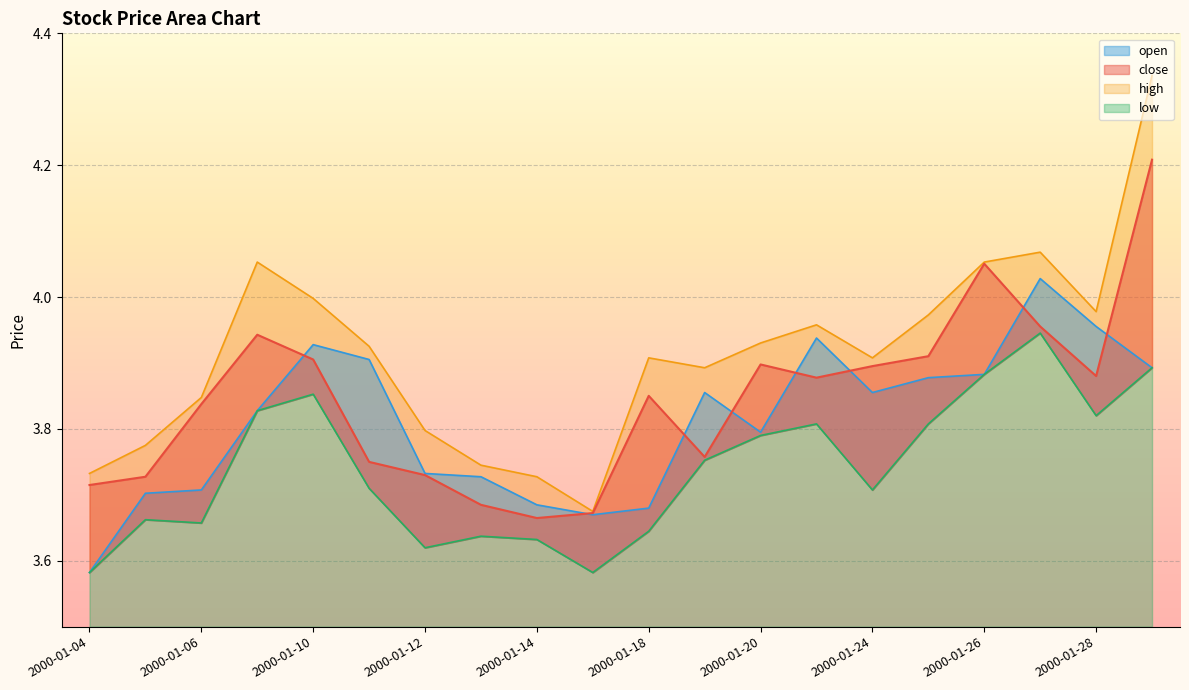

What position from the left is 2000-01-06?

3